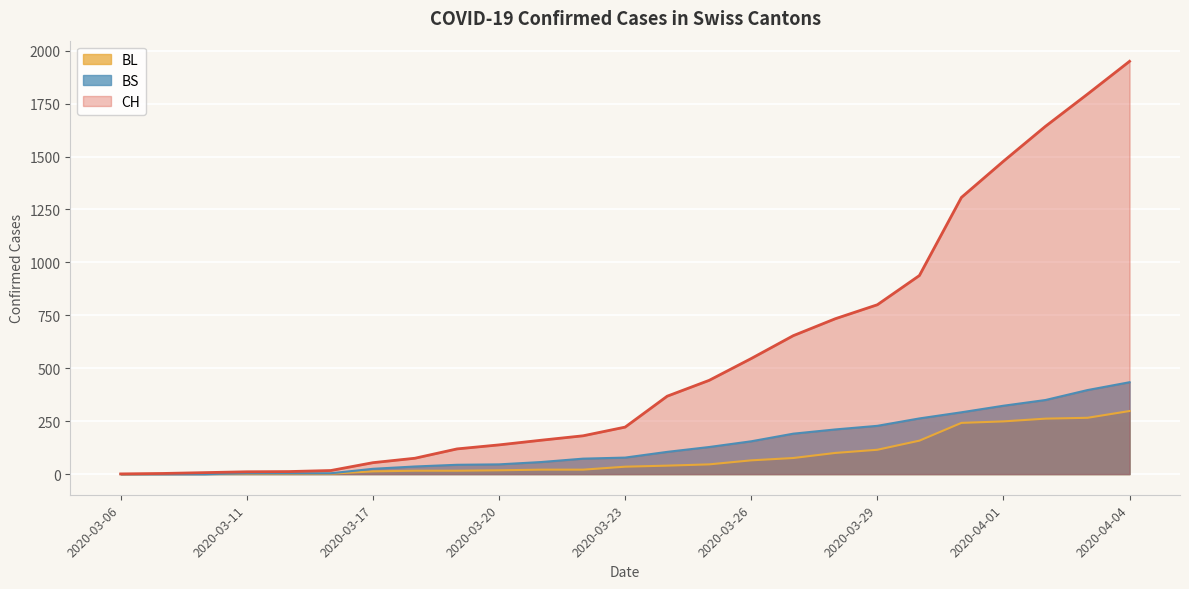

What is the sum of the BS values at 2020-03-17 and 2020-03-10?

25